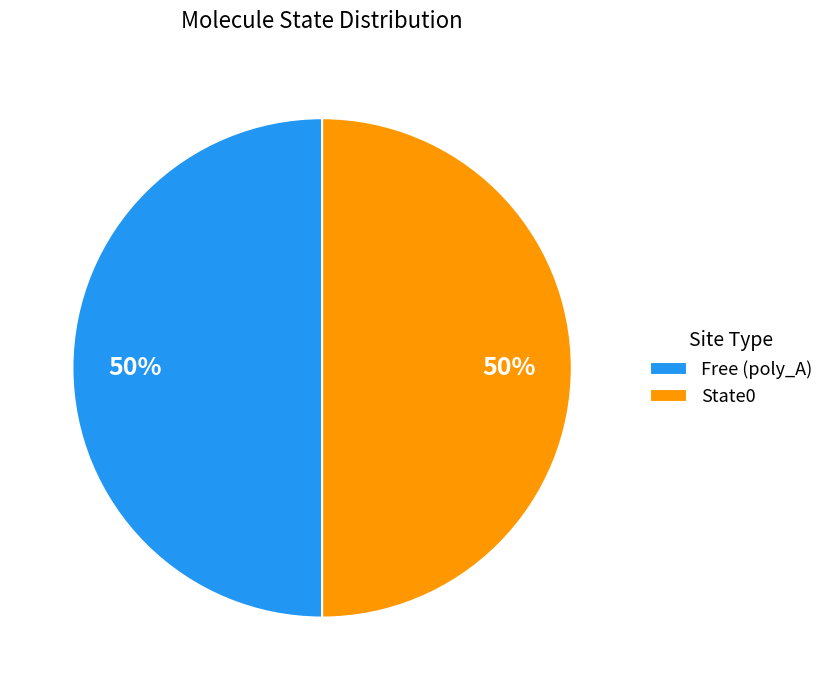

Count the number of slices in the pie.

2